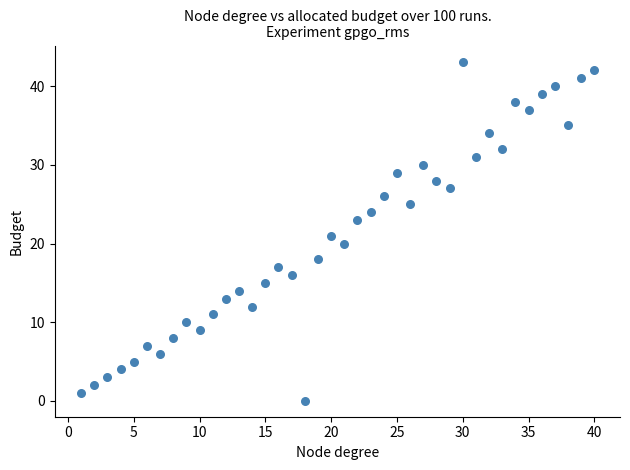

What is the range of Y values (max minus min)?

43